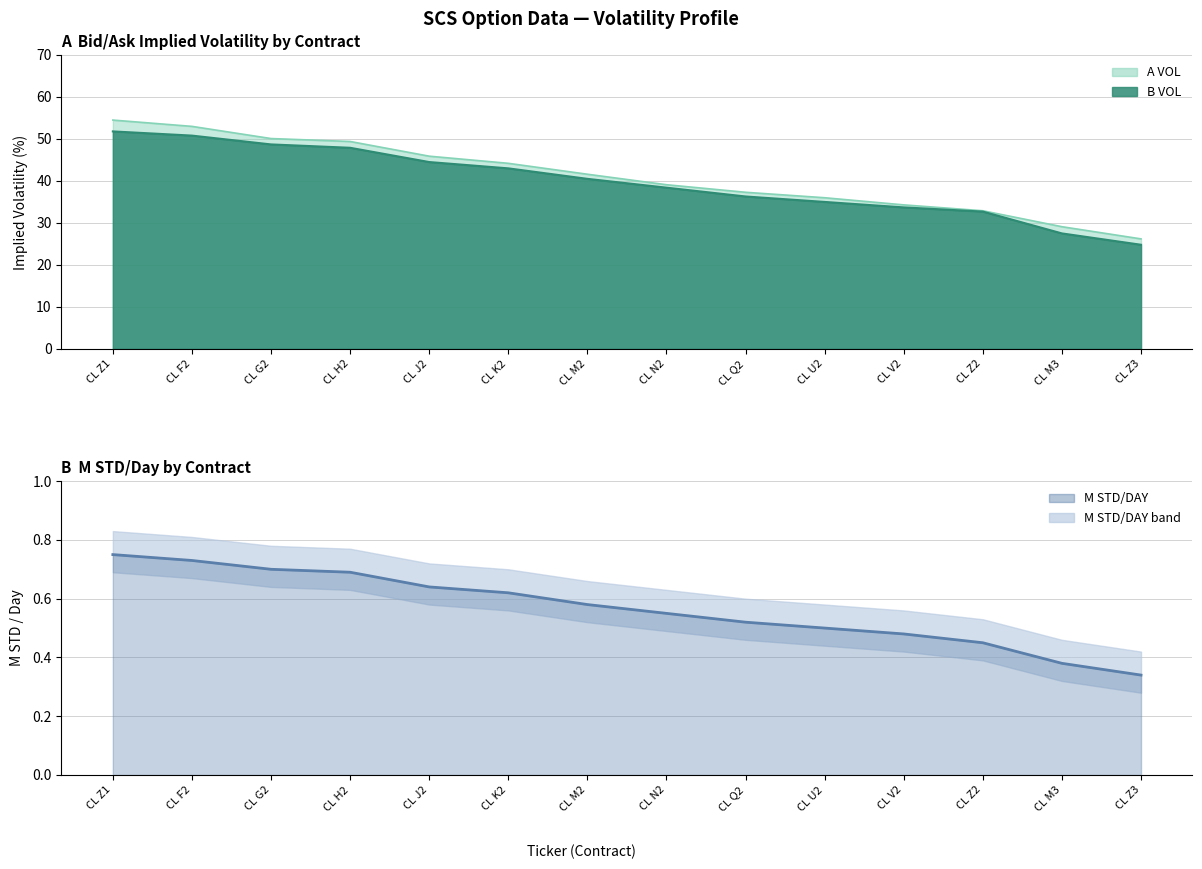

Between CL Z1 and CL M2, which series saw the biggest shift?

A VOL